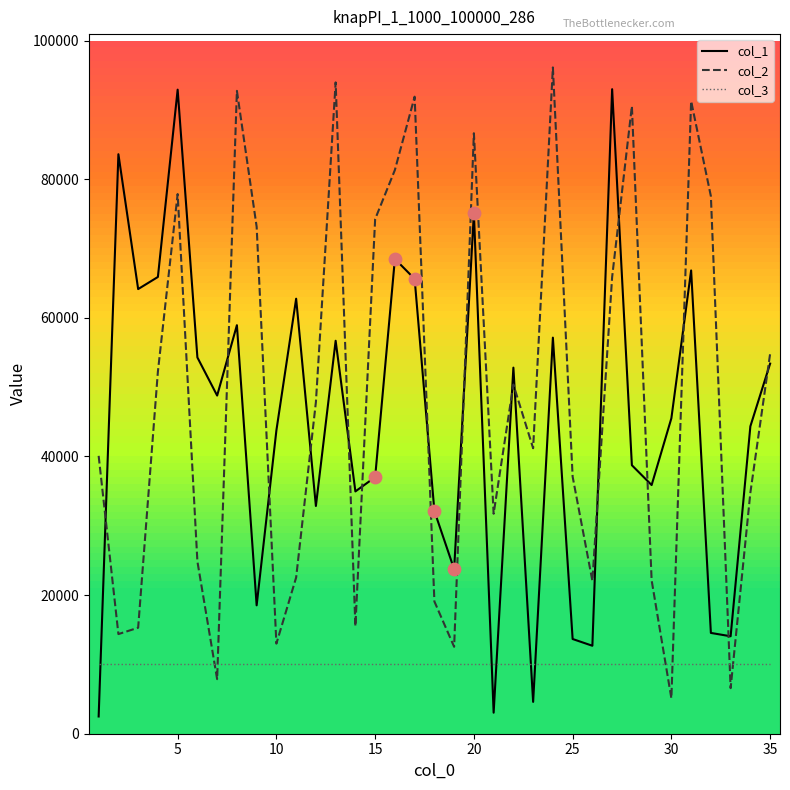

What are all the series names shown in the legend?

col_1, col_2, col_3